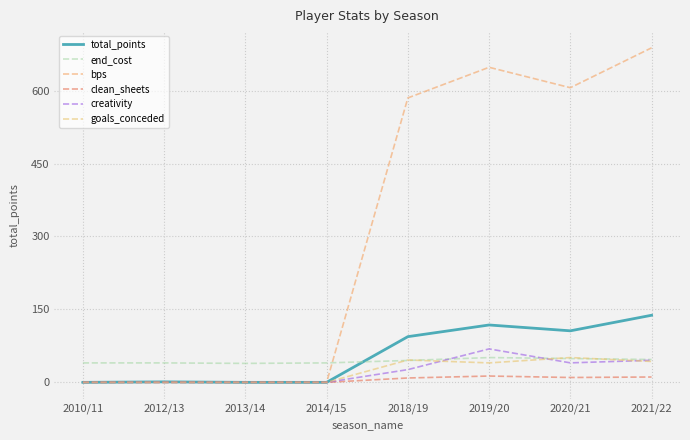

List the labels in order of total_points value, smallest first.

2010/11, 2013/14, 2014/15, 2012/13, 2018/19, 2020/21, 2019/20, 2021/22